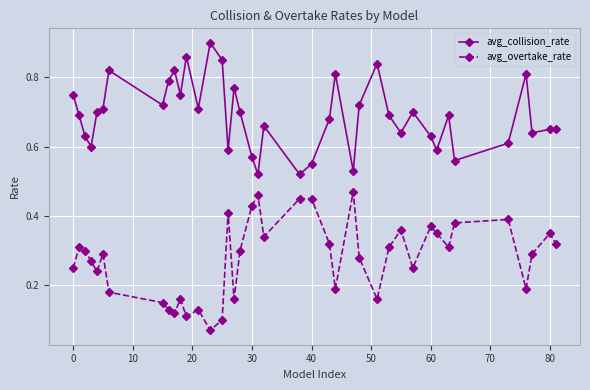

Which series has the largest total across all categories?

avg_collision_rate